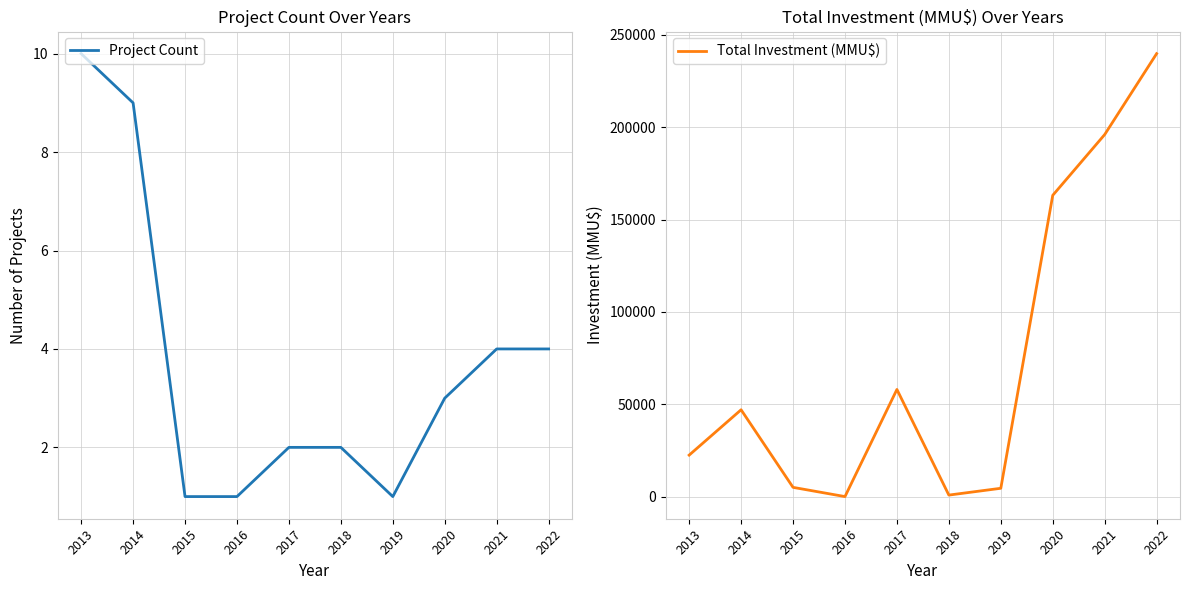

True or false: Project Count and Total Investment (MMU$) intersect in this chart.

False